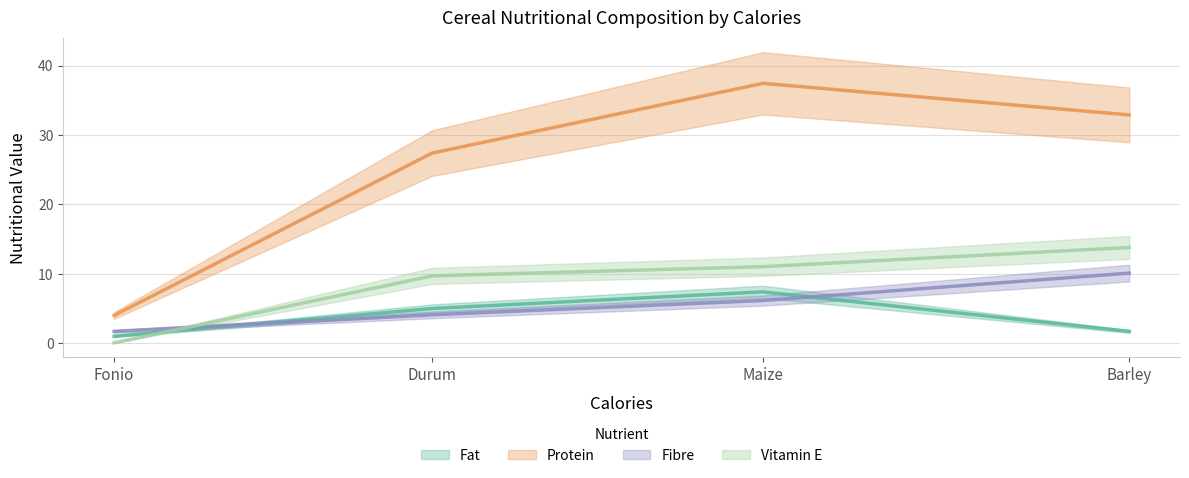

How many data points in Fibre are above 6?

2